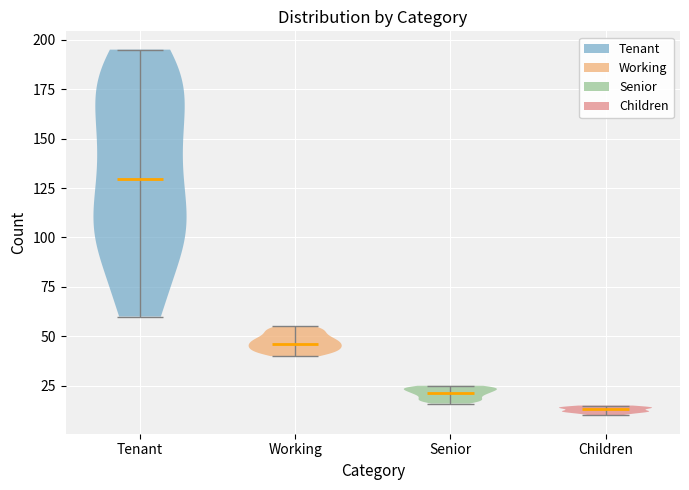

Which violin has the highest median line?

Tenant